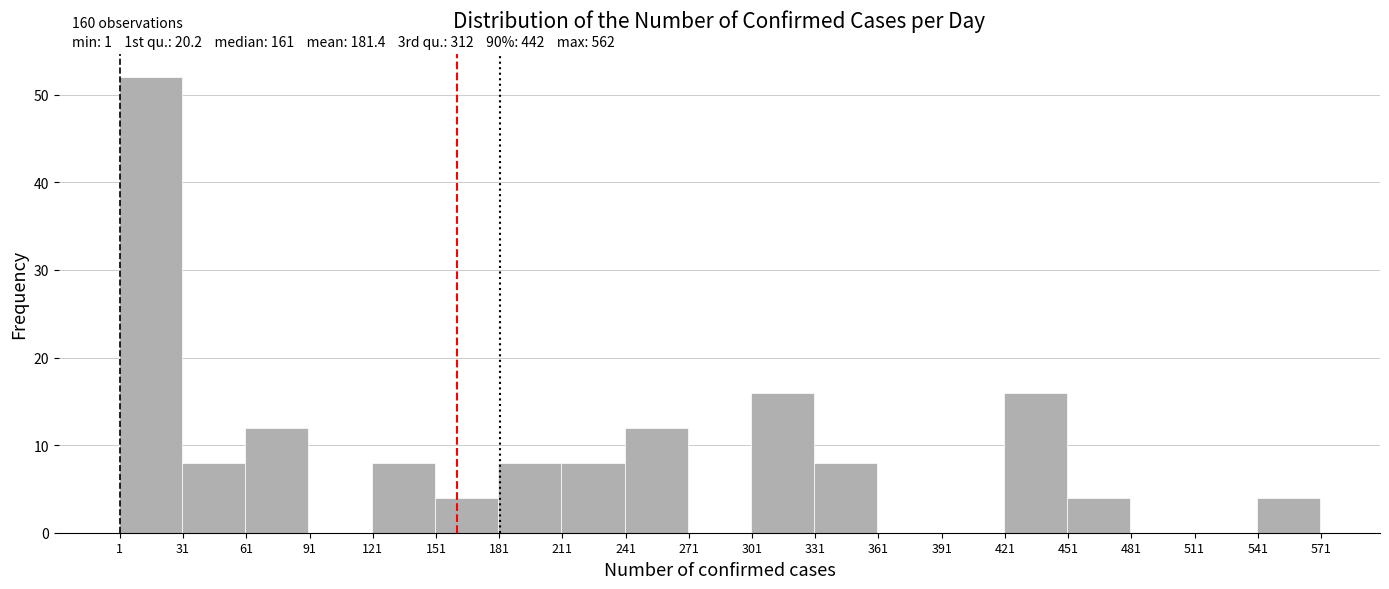

Over which range of the x-axis is the bar tallest?

0.5 to 30.5